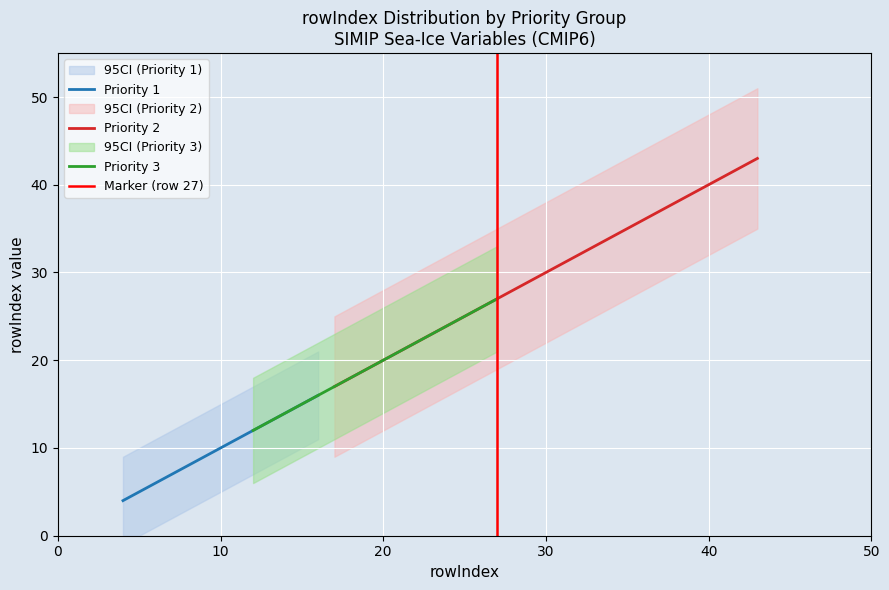

Which category has the lowest value in the ci_lower series?

4